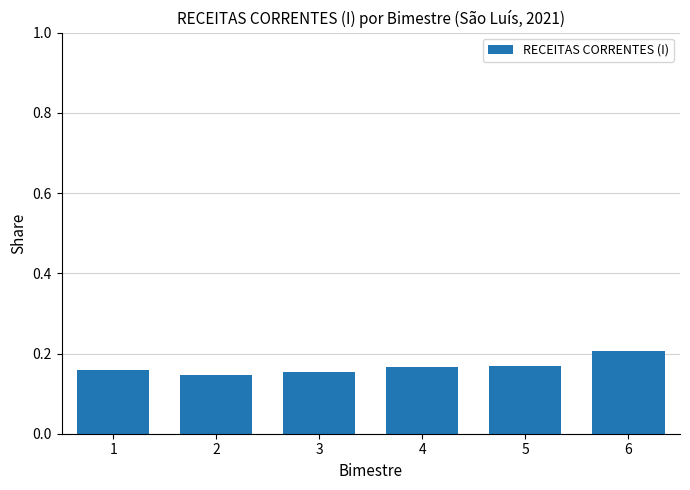

True or false: the data shows 0.2 at 1.

True